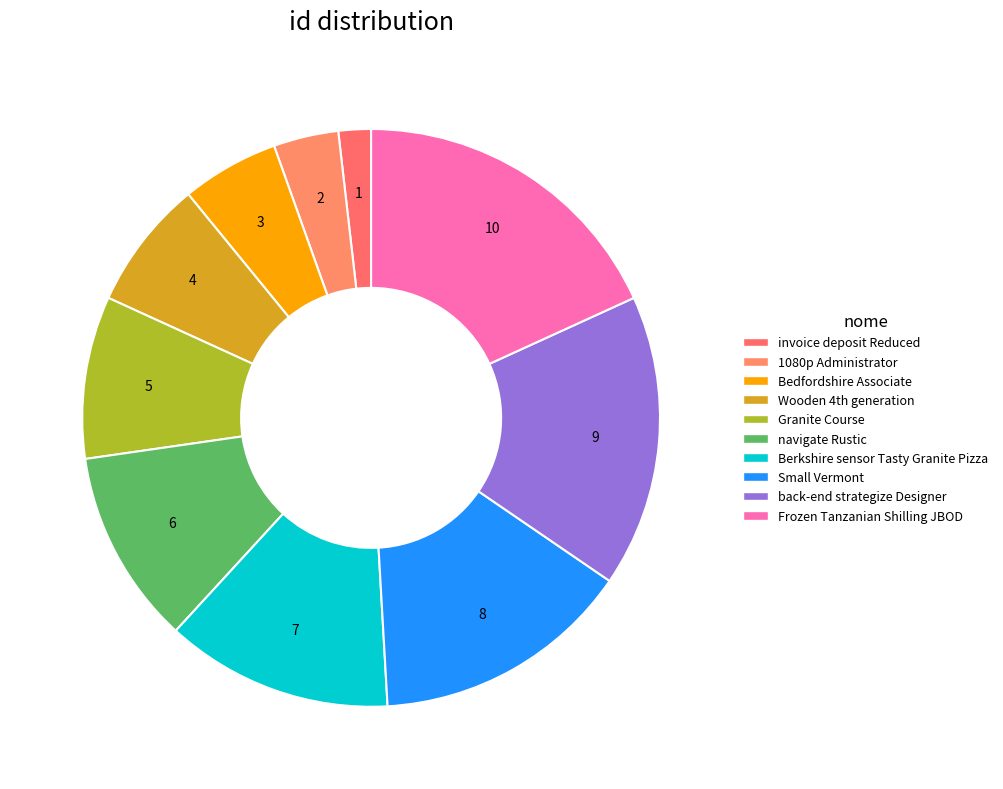

True or false: Bedfordshire Associate accounts for 17% of the total.

False